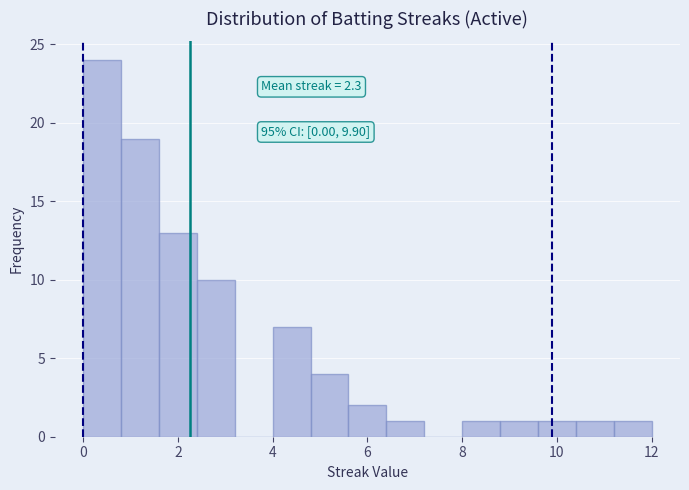

Over which range of the x-axis is the bar tallest?

0.0 to 0.8